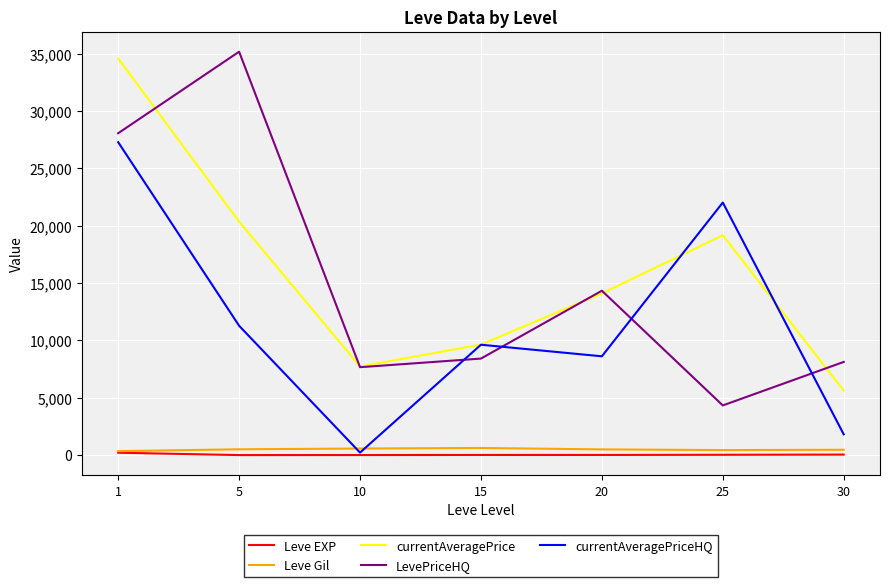

True or false: LevePriceHQ and Leve EXP cross at least once.

False